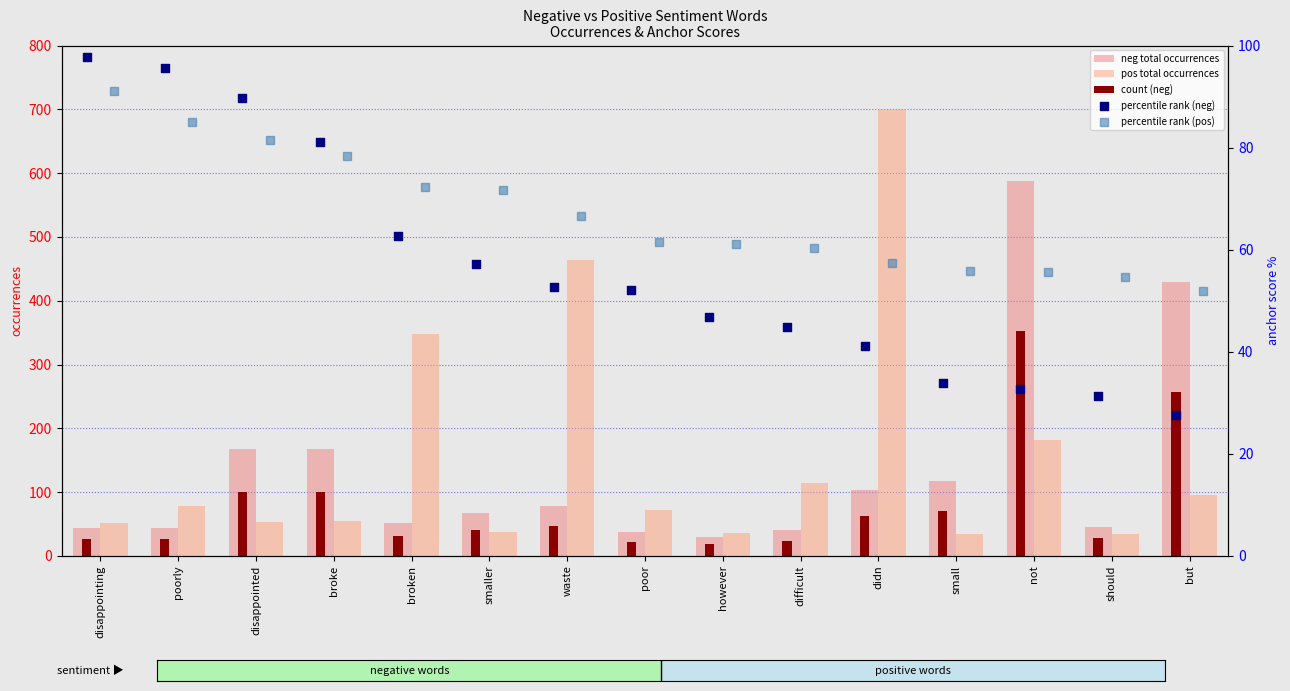

What are all the series names shown in the legend?

neg total occurrences, pos total occurrences, count (neg), percentile rank (neg), percentile rank (pos)